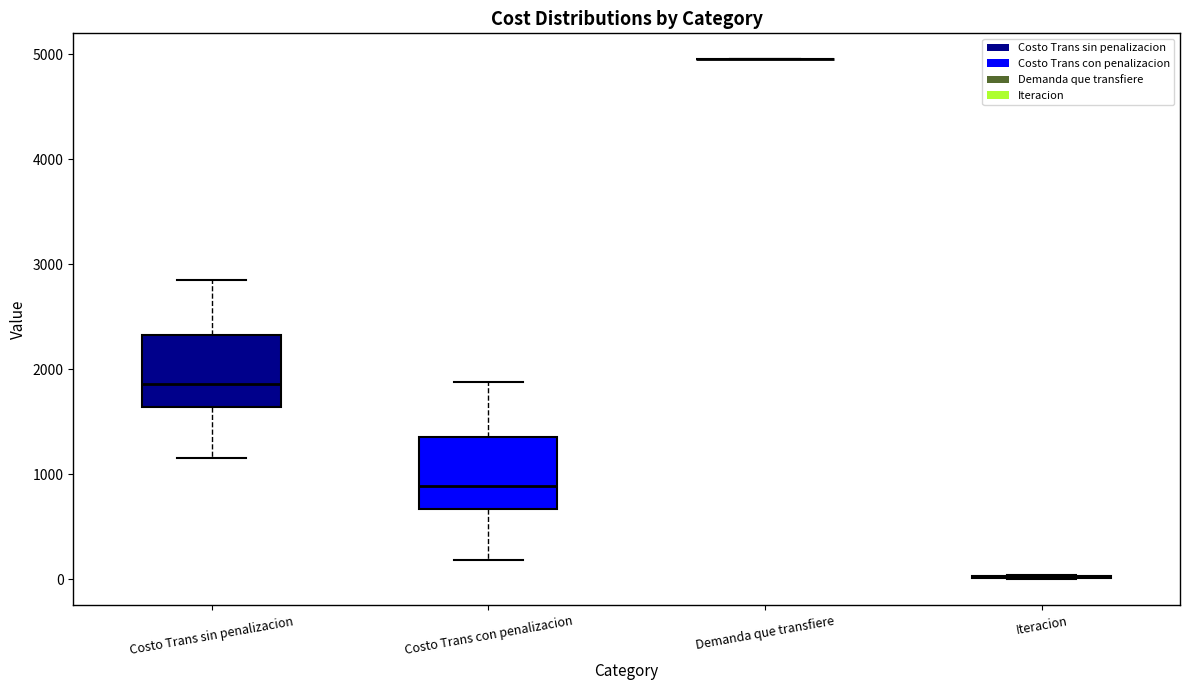

Reading left to right, read every box against the y-axis: the position of its median line, the range the box covers, and the ends of its whiskers. The values are not printed on the chart, so give them approximately, as read against the axis.

Costo Trans sin penalizacion: median 1900, box 1600 to 2300, whiskers 1200 to 2800
Costo Trans con penalizacion: median 900, box 700 to 1400, whiskers 200 to 1900
Demanda que transfiere: box collapsed to a line at 5000, whiskers 5000 to 5000
Iteracion: box collapsed to a line at 0, whiskers 0 to 0